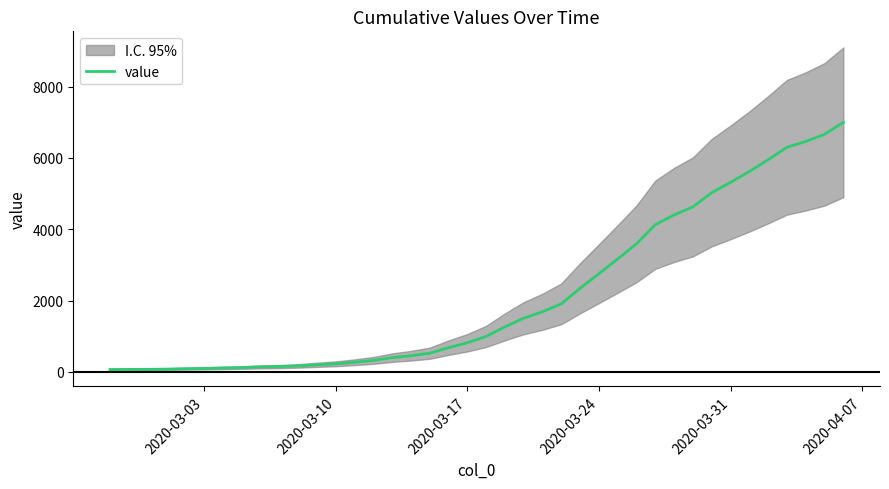

What is the maximum value for value?

7001